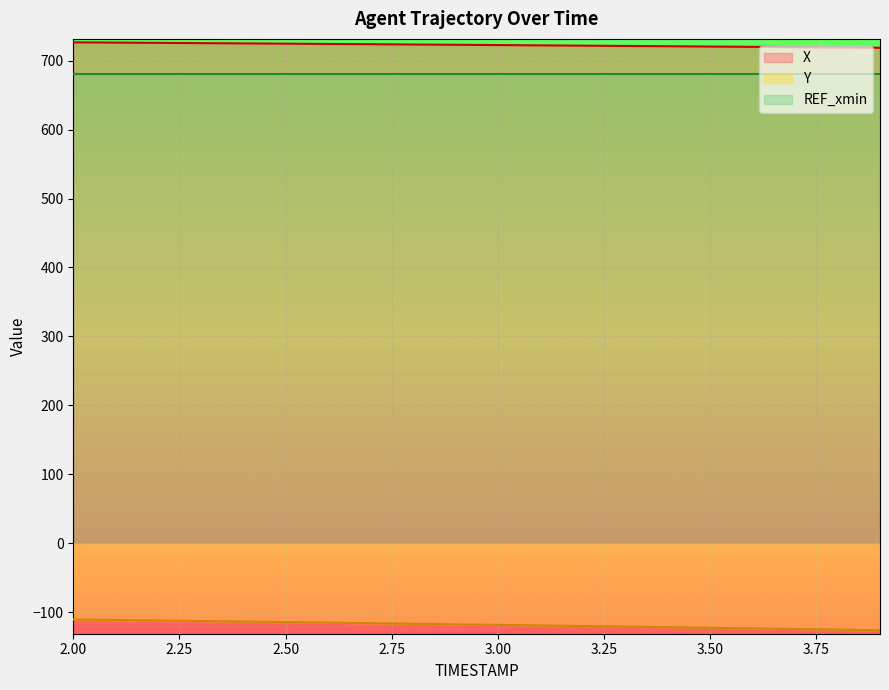

At which category is the sum across all series the highest?

2.0